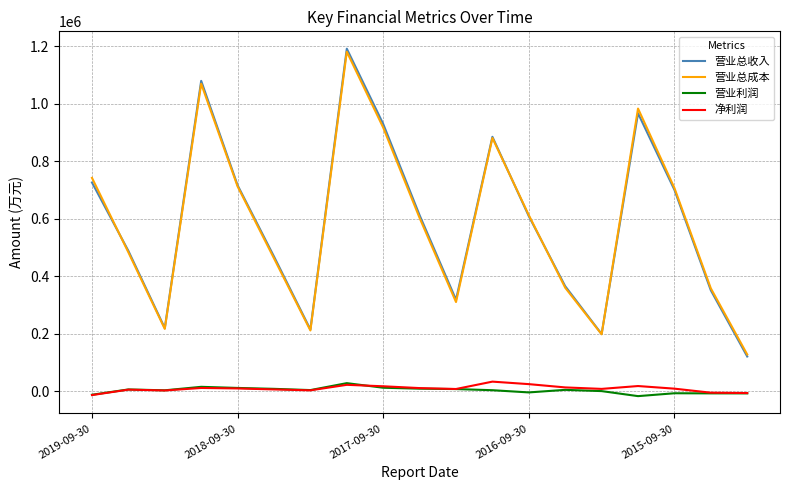

Which series has the largest range (max minus min)?

营业总收入